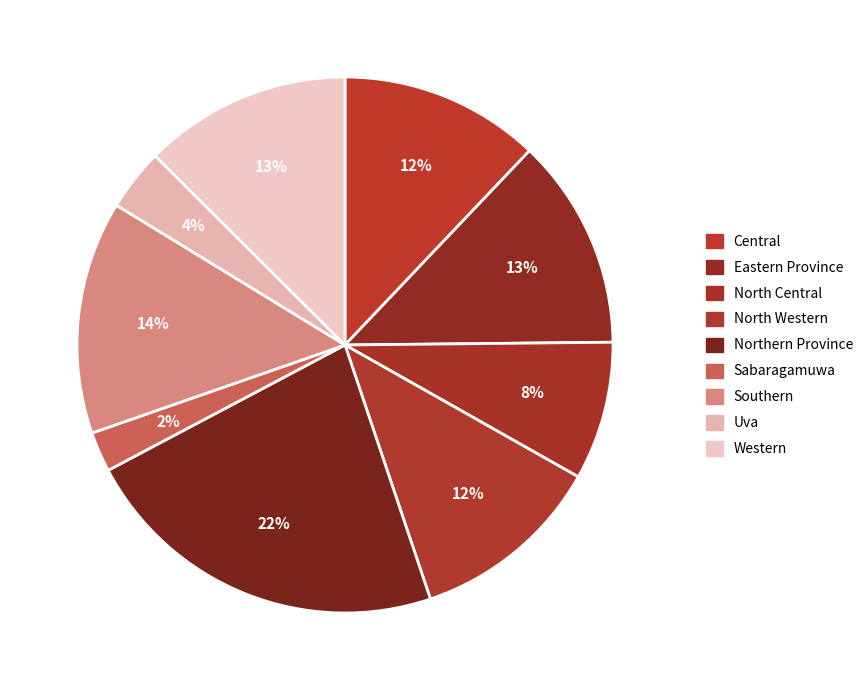

Count the number of slices in the pie.

9